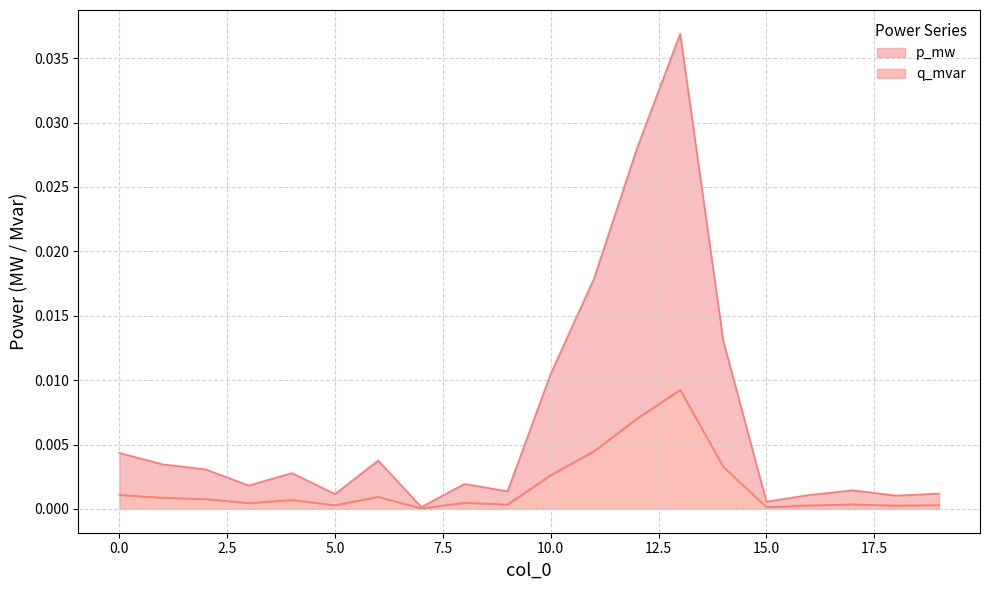

What are all the series names shown in the legend?

p_mw, q_mvar